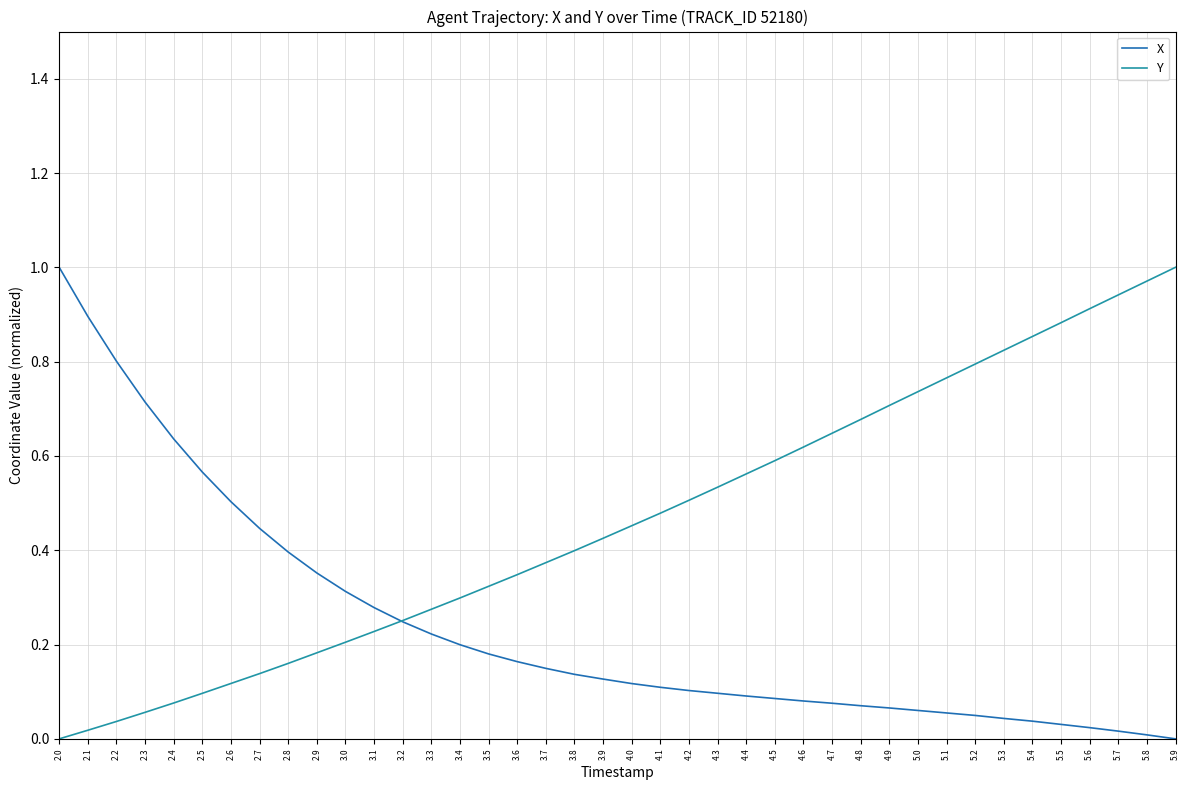

Which series changed the most between 2.5 and 3.7?

X